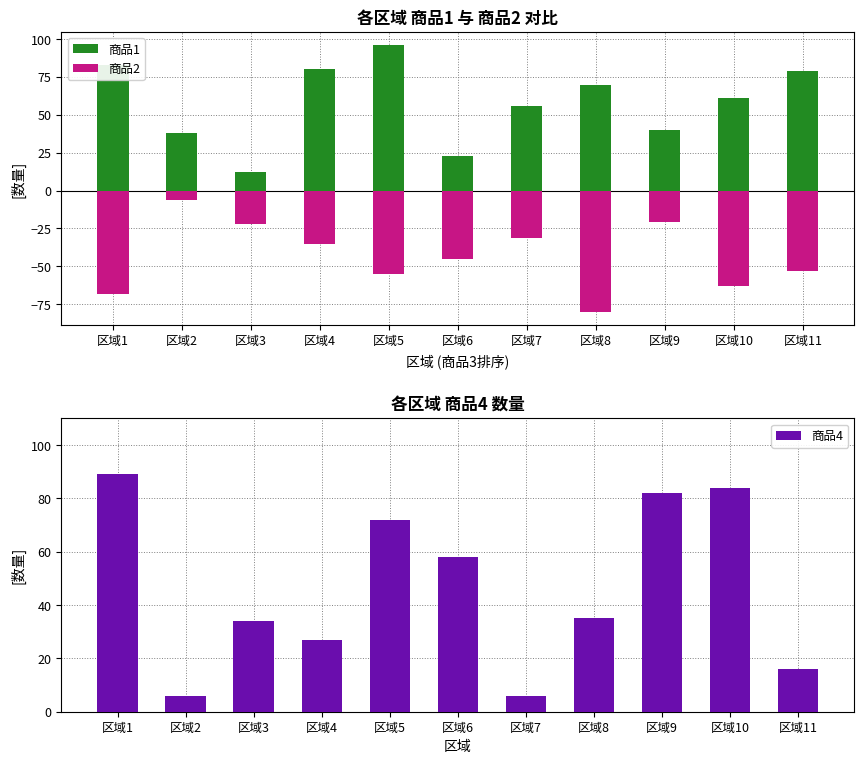

What is the average value of the 商品4 series?

46